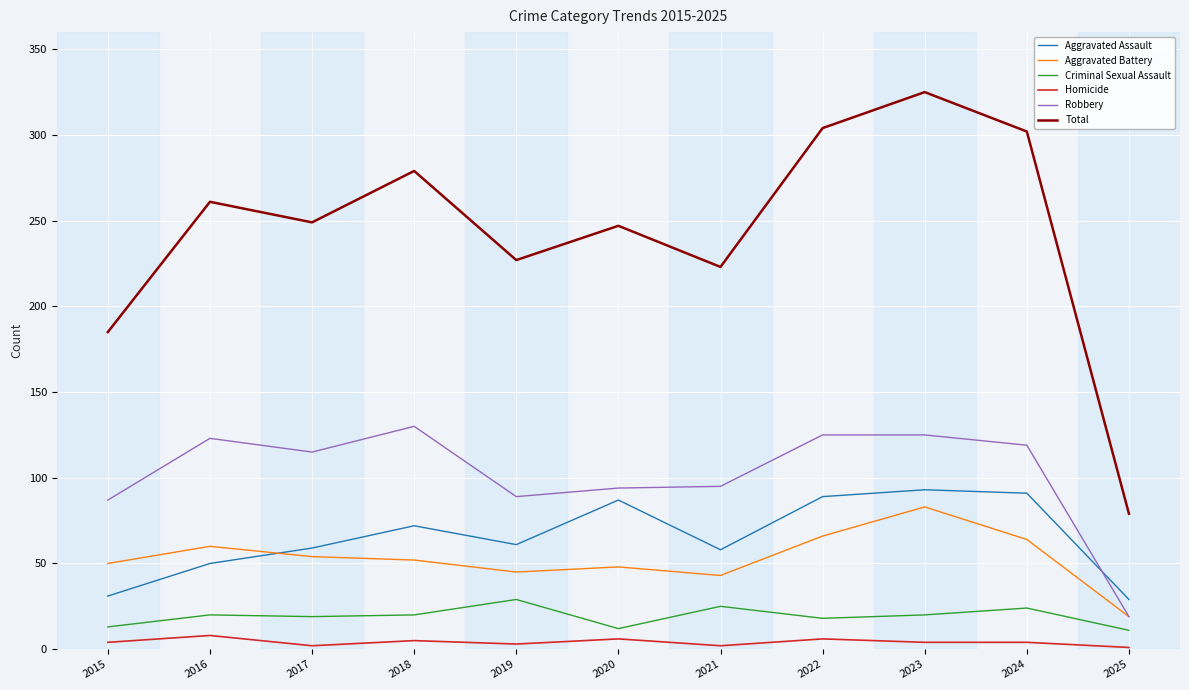

Is the value of Aggravated Assault at 2015 greater than the value of Homicide at 2024?

Yes